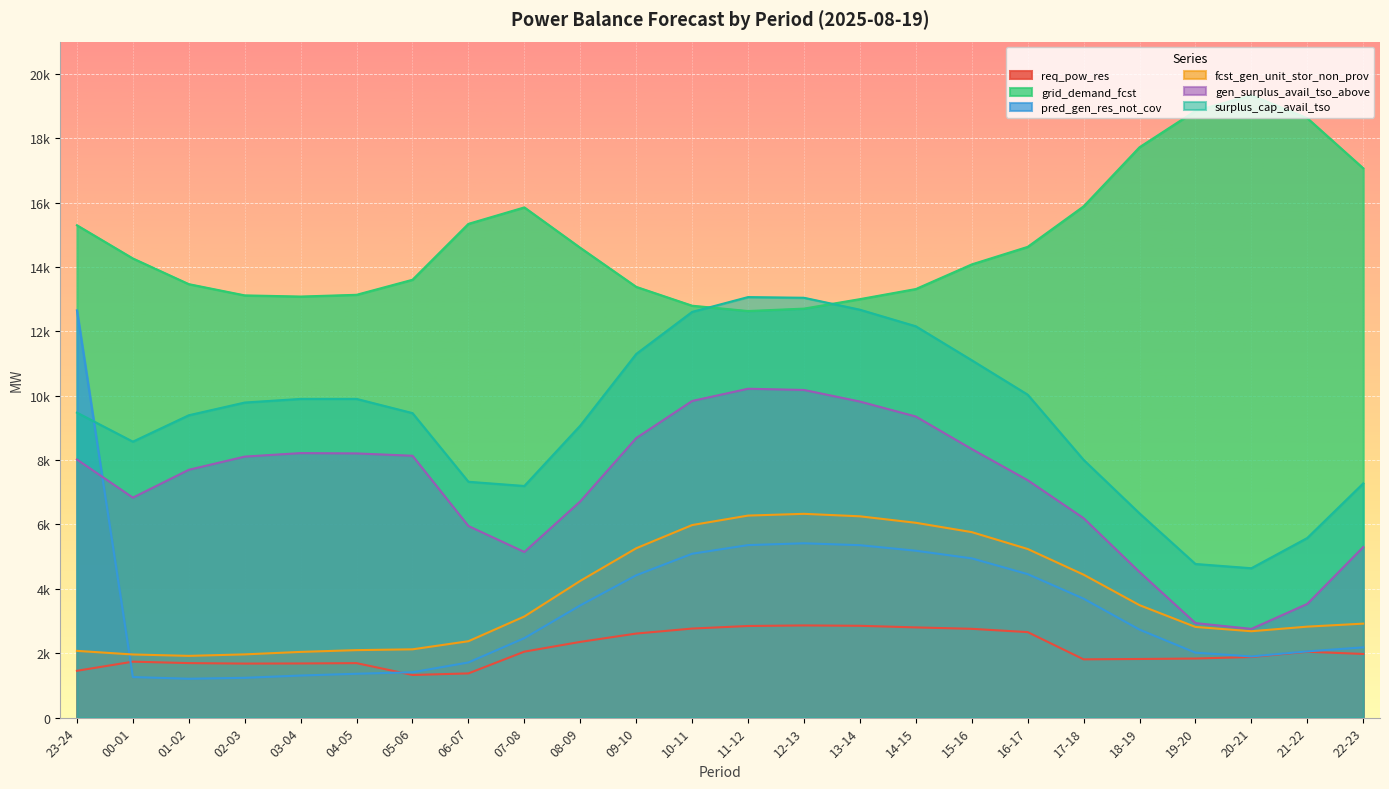

What is the maximum value shown in the chart?

19332